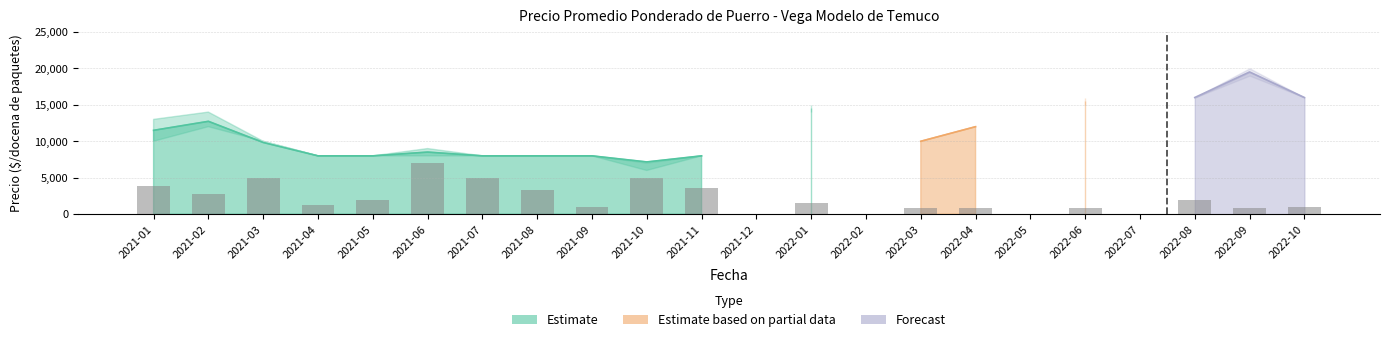

List the labels in order of value, smallest first.

2021-12, 2022-02, 2022-05, 2022-07, 2022-03, 2022-04, 2022-06, 2022-09, 2021-09, 2022-10, 2021-04, 2022-01, 2021-05, 2022-08, 2021-02, 2021-08, 2021-11, 2021-01, 2021-03, 2021-07, 2021-10, 2021-06